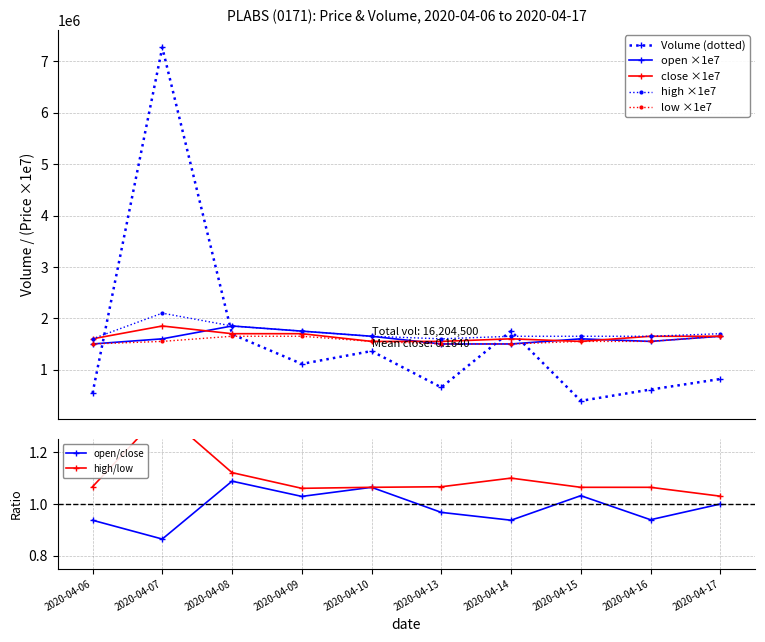

At 2020-04-15, list the series in order from largest to smallest.

high, open, close, low, vol